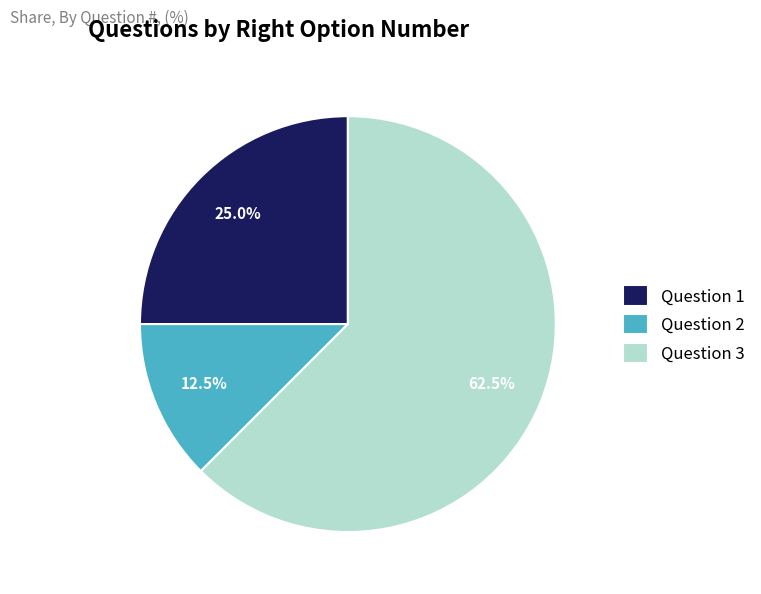

To the nearest percent, what is the difference between the largest and smallest slice percentages?

50%